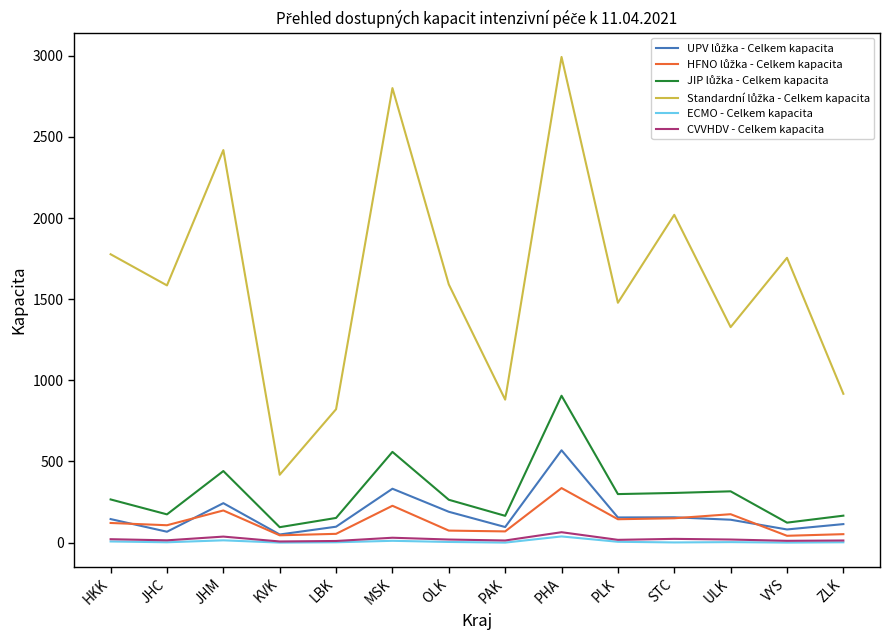

True or false: CVVHDV - Celkem kapacita has more than 0 interior local peaks.

True